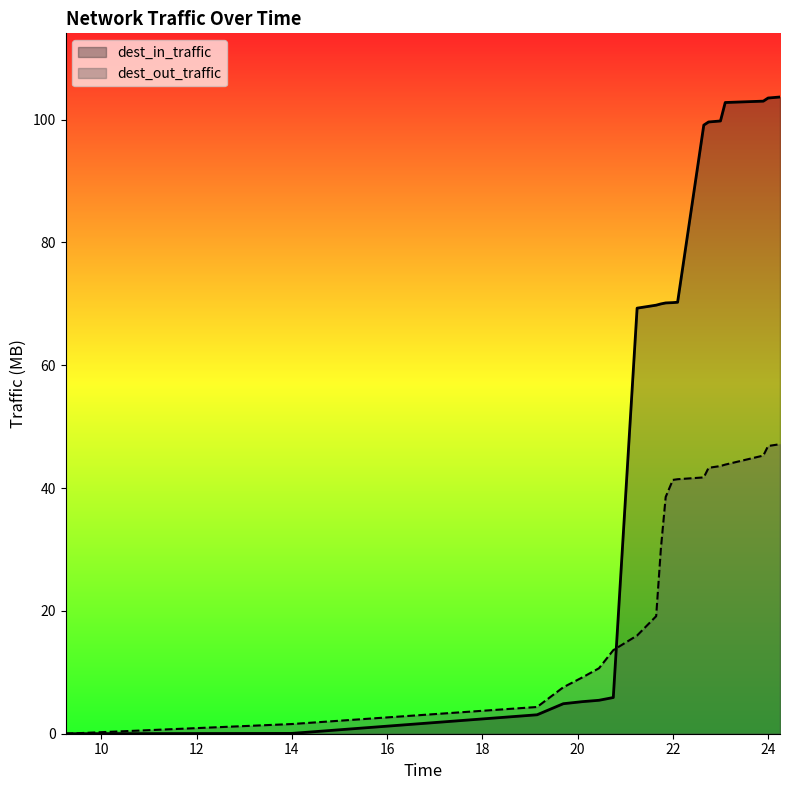

How many values in the dest_in_traffic series exceed 70?

10